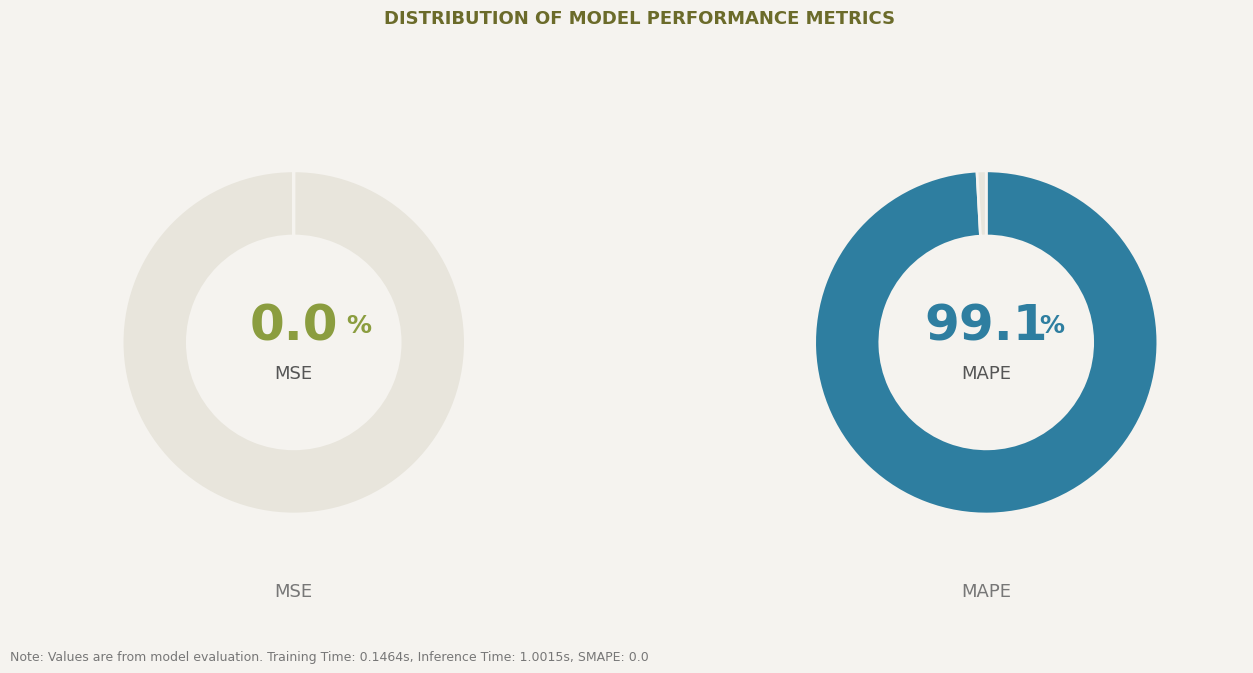

What percentage is the MAPE slice, to the nearest percent?

99%